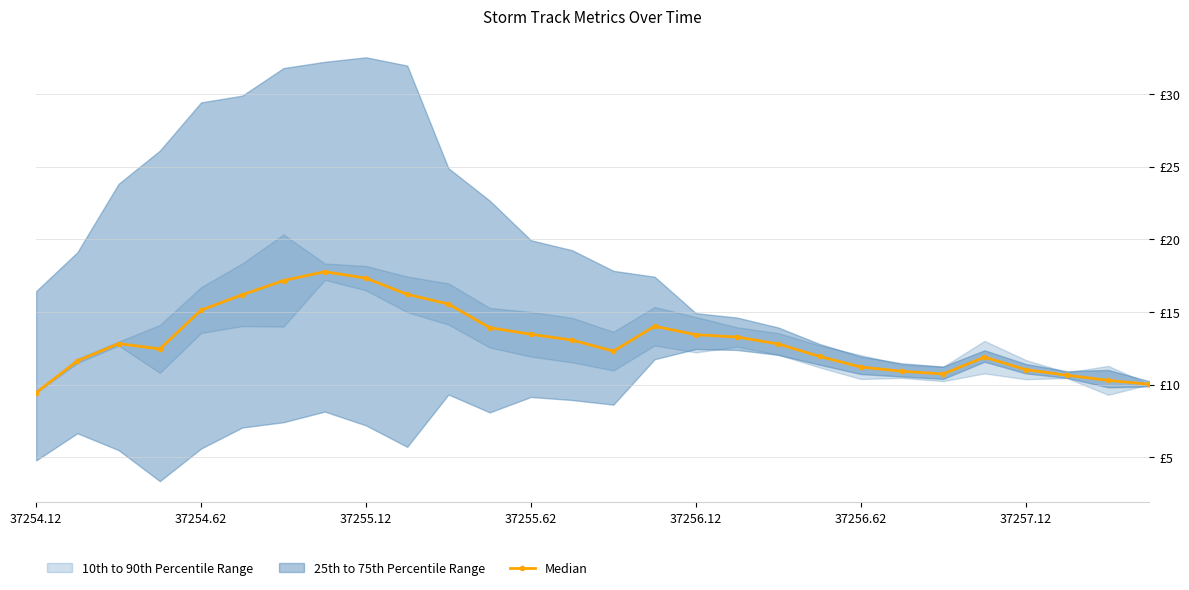

What is the change in value from 37255.62 to 37256.62?

-2.3